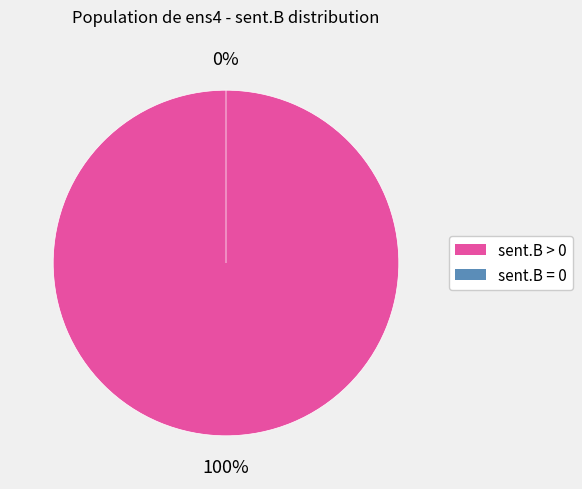

What is the largest slice in the pie chart?

sent.B > 0